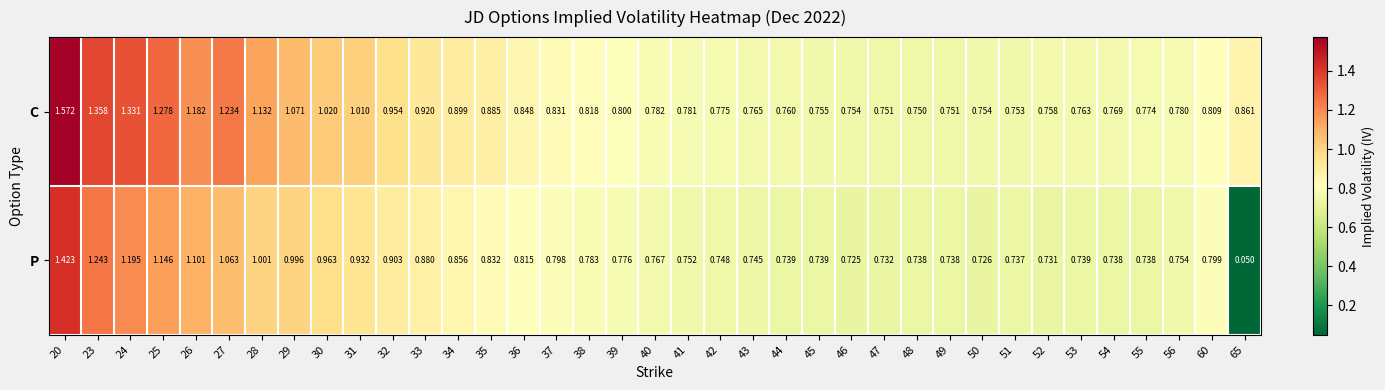

Rank the series at 31 from lowest to highest value.

P, C